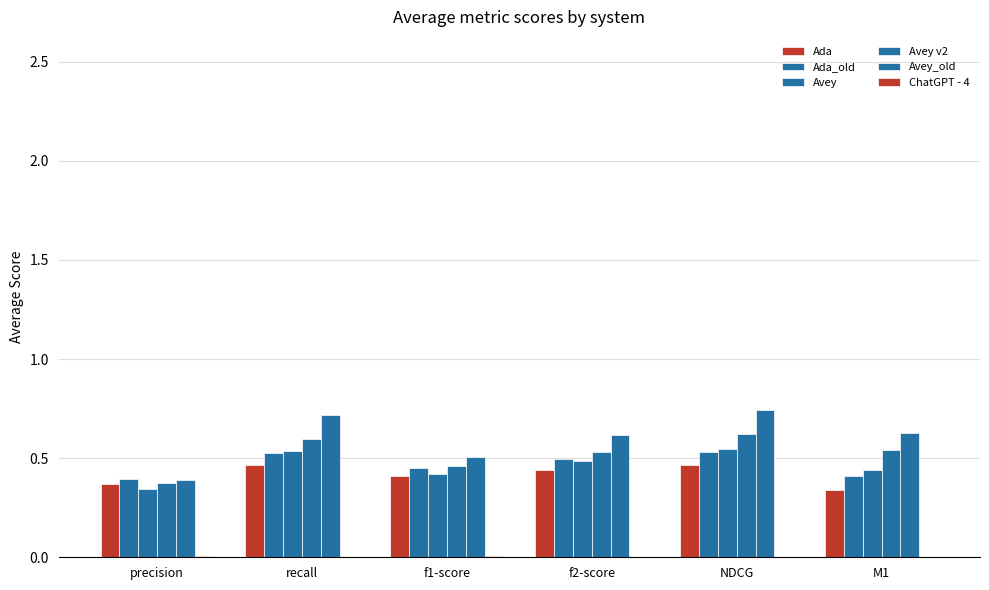

What is the total value across all series at NDCG?

2.9